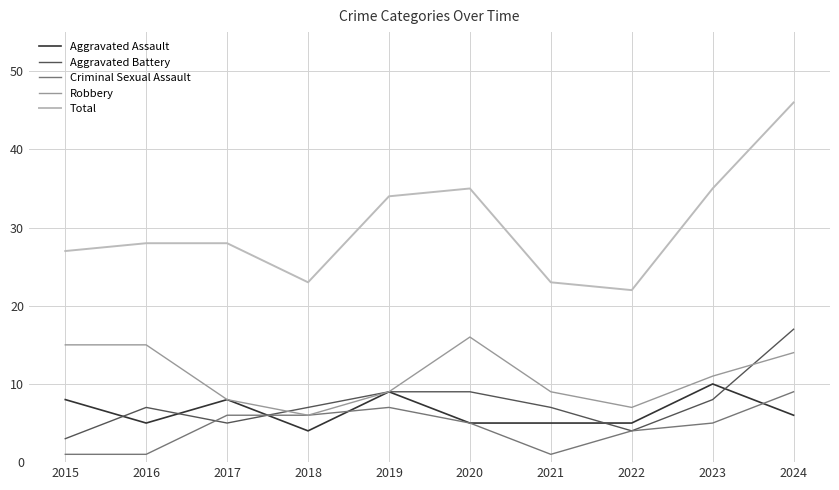

Is the value of Robbery at 2018 greater than the value of Aggravated Assault at 2019?

No